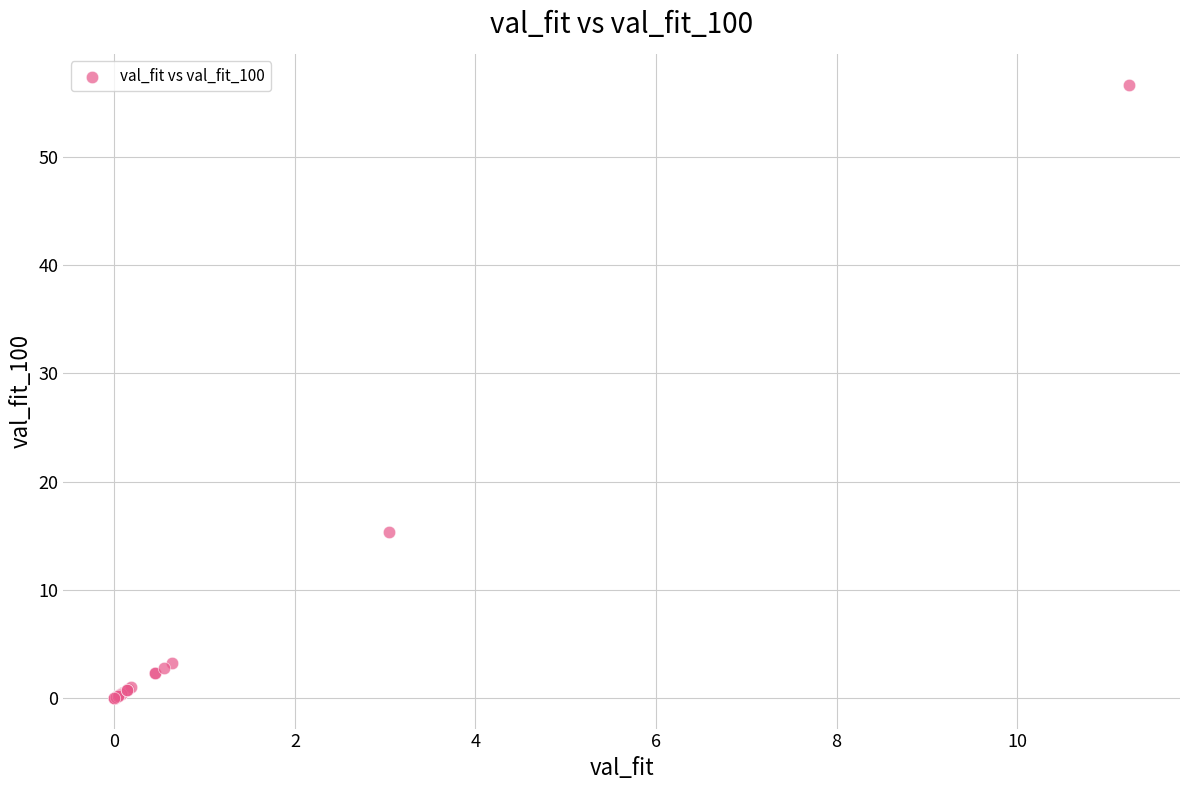

What Y value in the scatter plot is closest to 28?

15.3